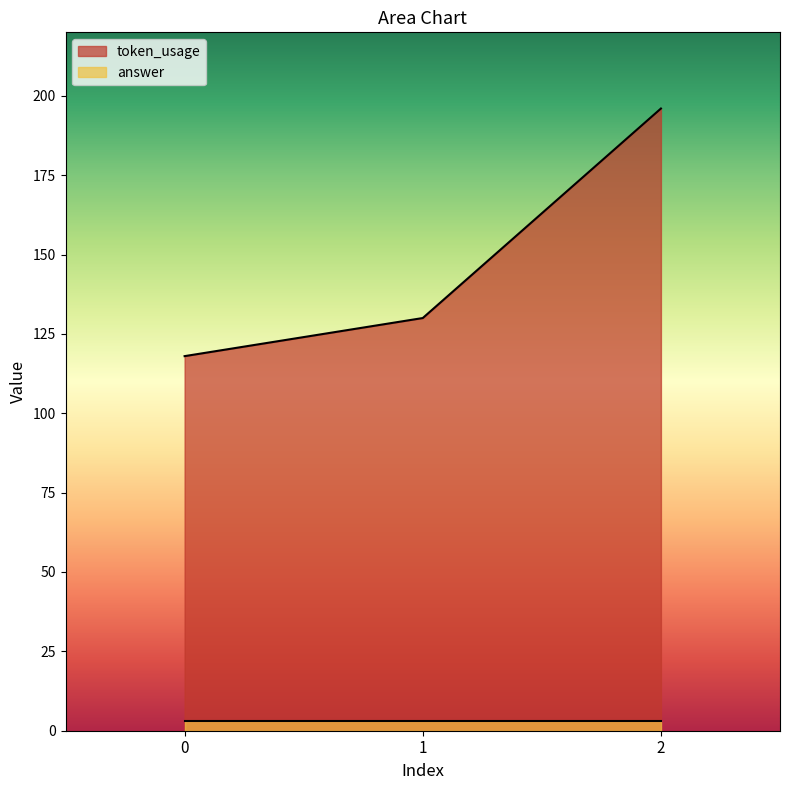

What is the average value?

148